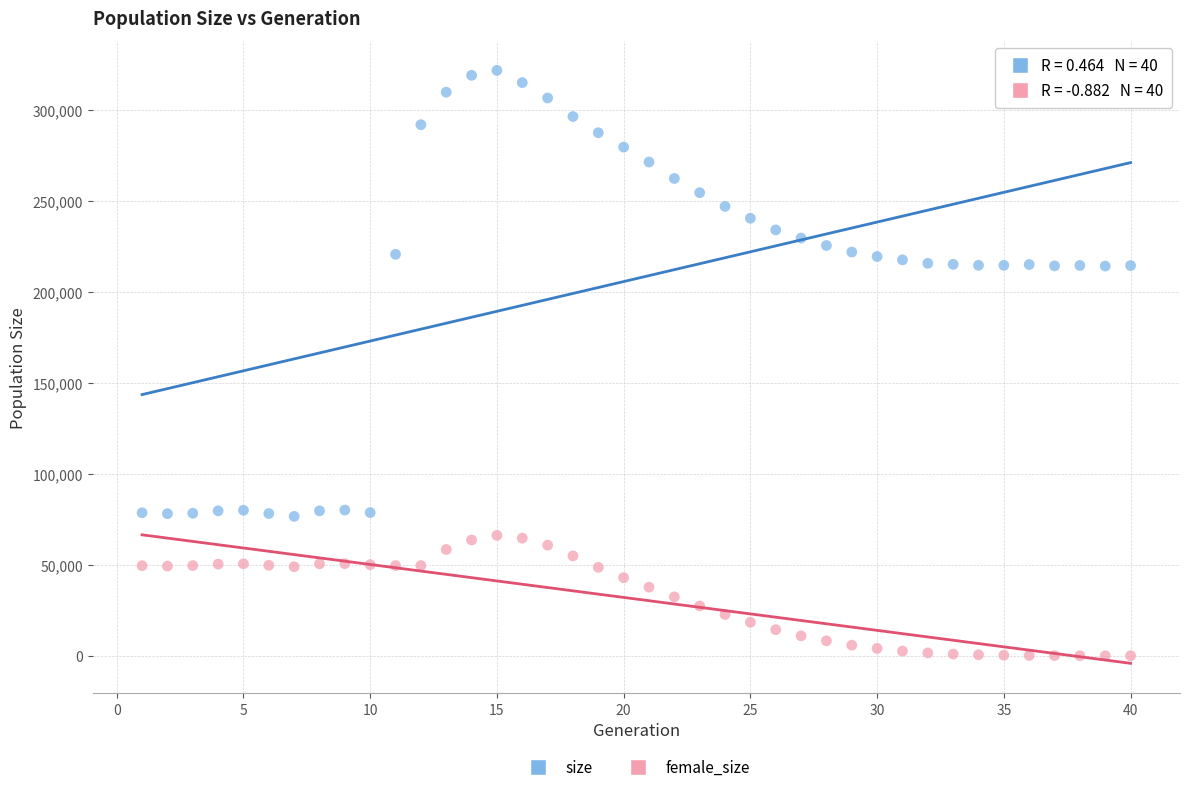

Which series contains the lowest Y value?

female_size